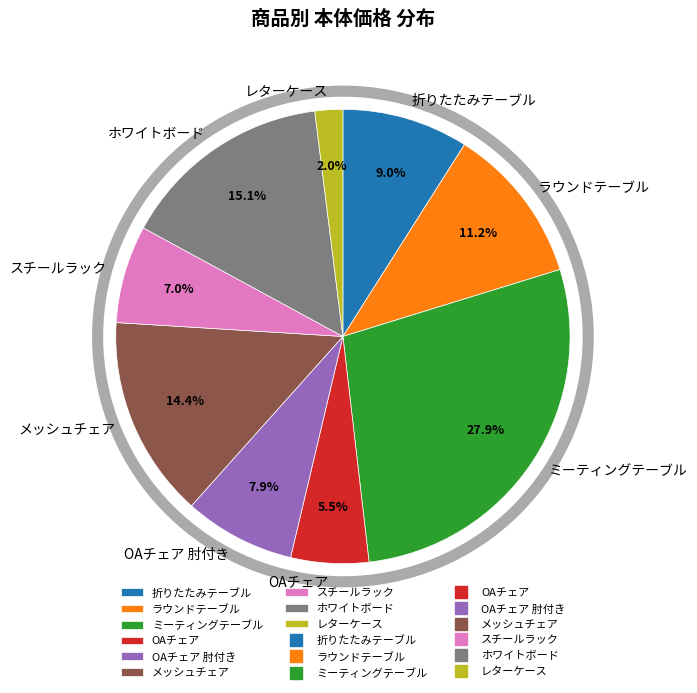

The ラウンドテーブル slice represents 11% of the pie. True or false?

True